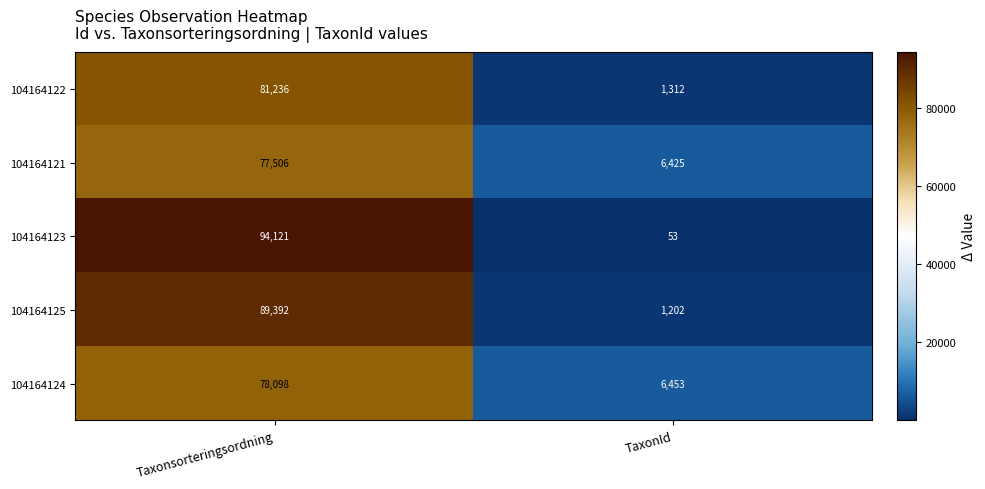

True or false: 104164125 has a value of 1202 at TaxonId.

True